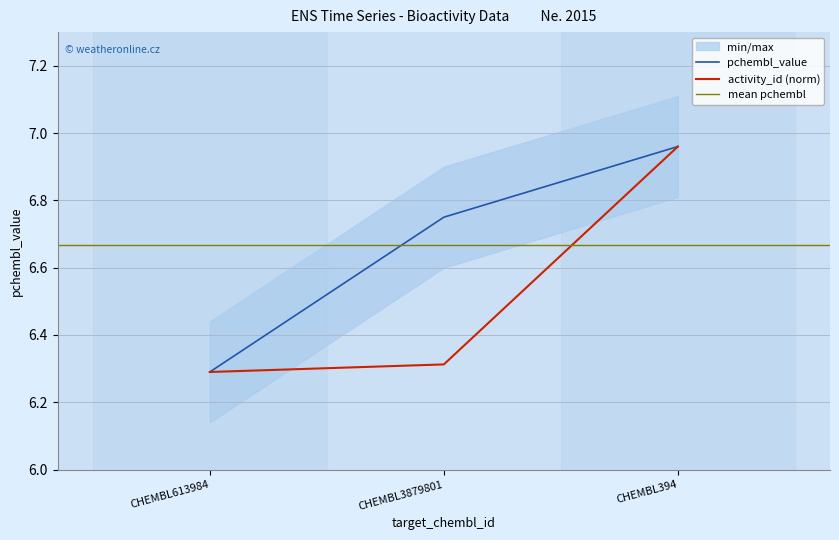

What position from the left is CHEMBL613984?

1